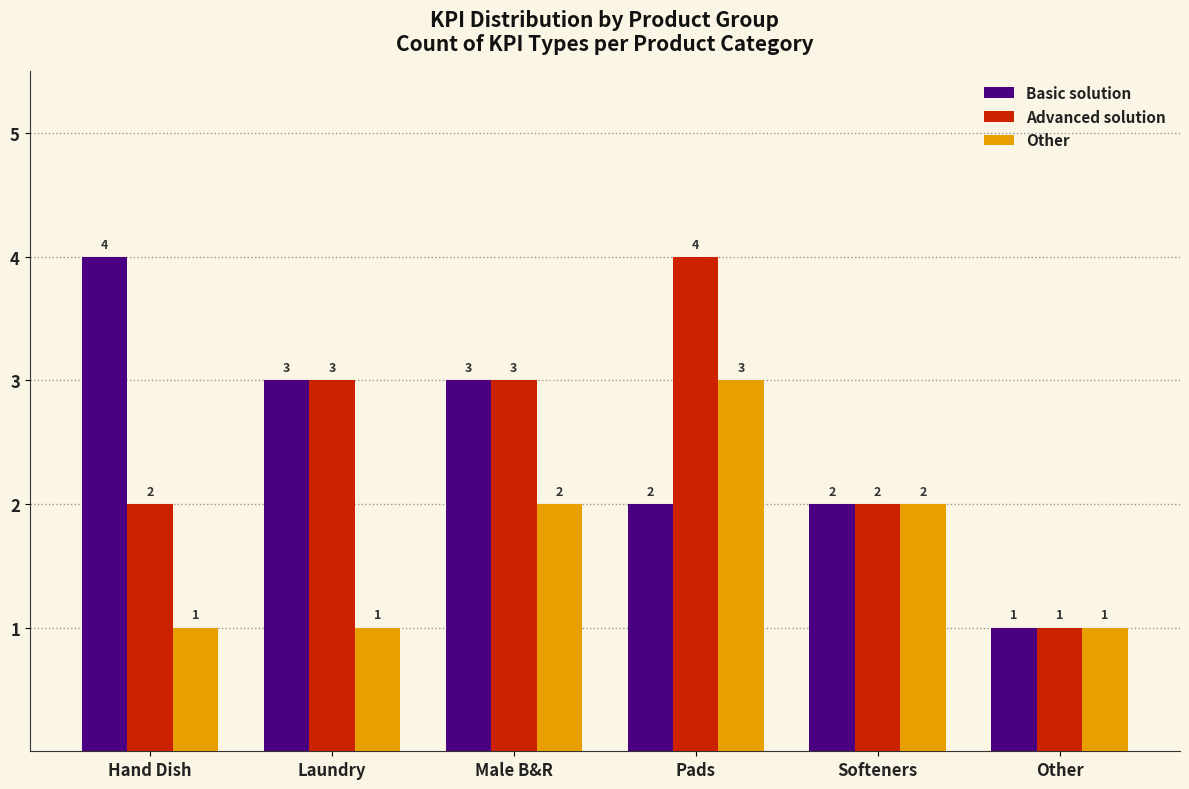

What is the label of the 6th bar from the right?

Hand Dish